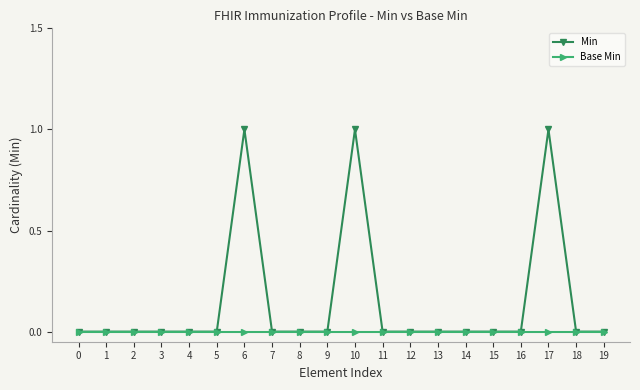

Reading left to right, extract all data points from this chart.

Min: 0	0	0	0	0	0	1	0	0	0	1	0	0	0	0	0	0	1	0	0
Base Min: 0	0	0	0	0	0	0	0	0	0	0	0	0	0	0	0	0	0	0	0